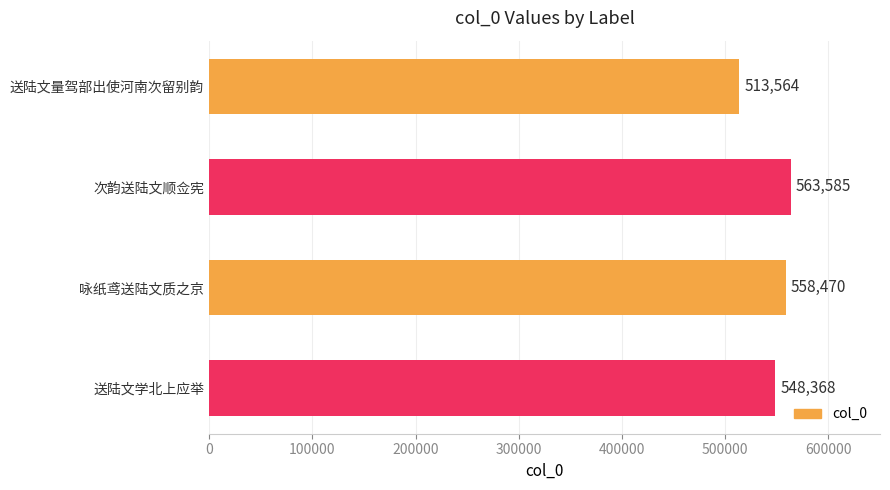

How many bars are there in total?

4